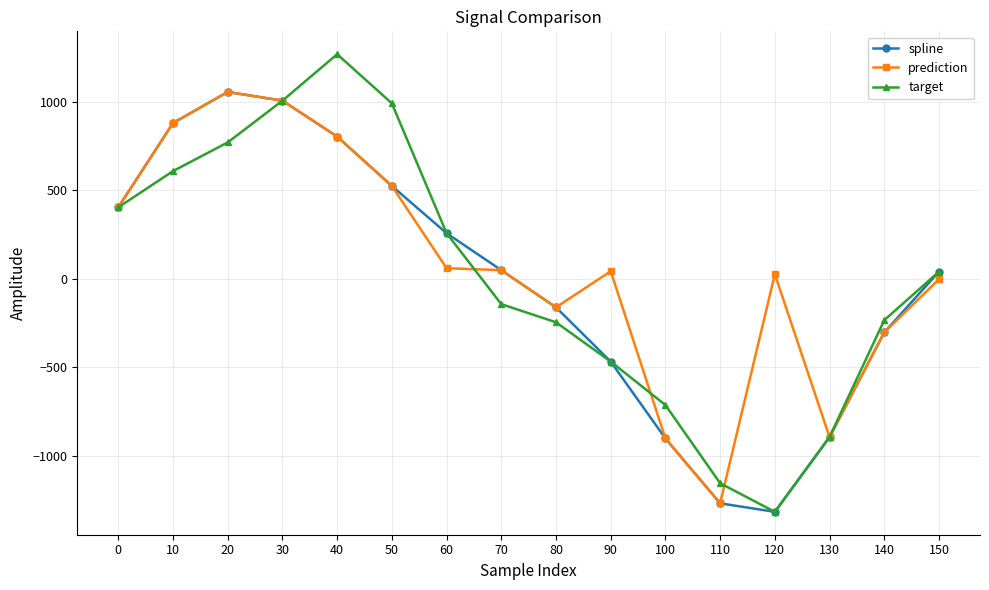

The value of target at 70 is -144.3. True or false?

True